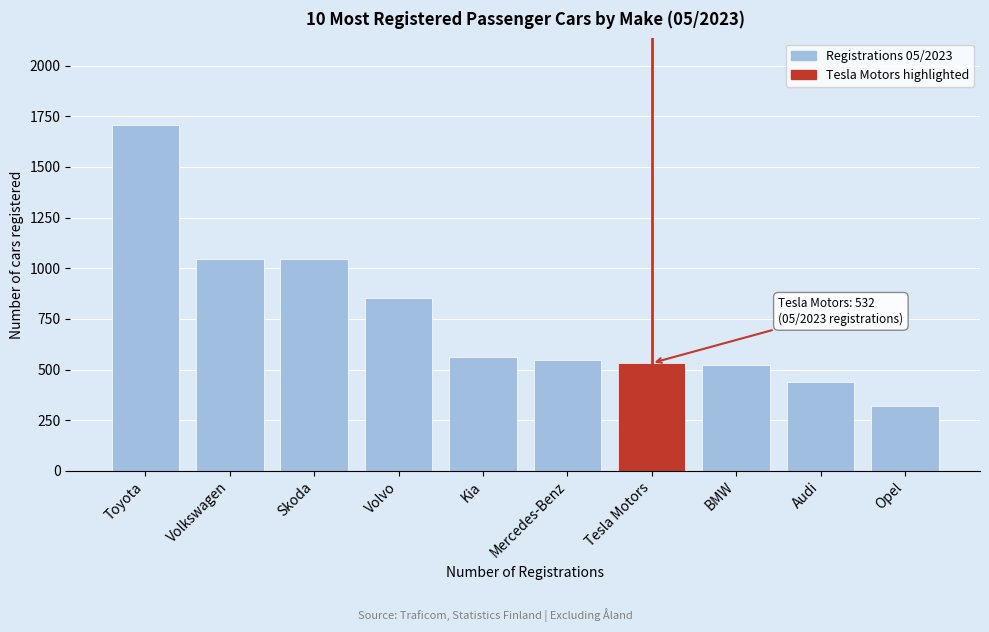

What is the value of the 3rd bar from the left?

1045